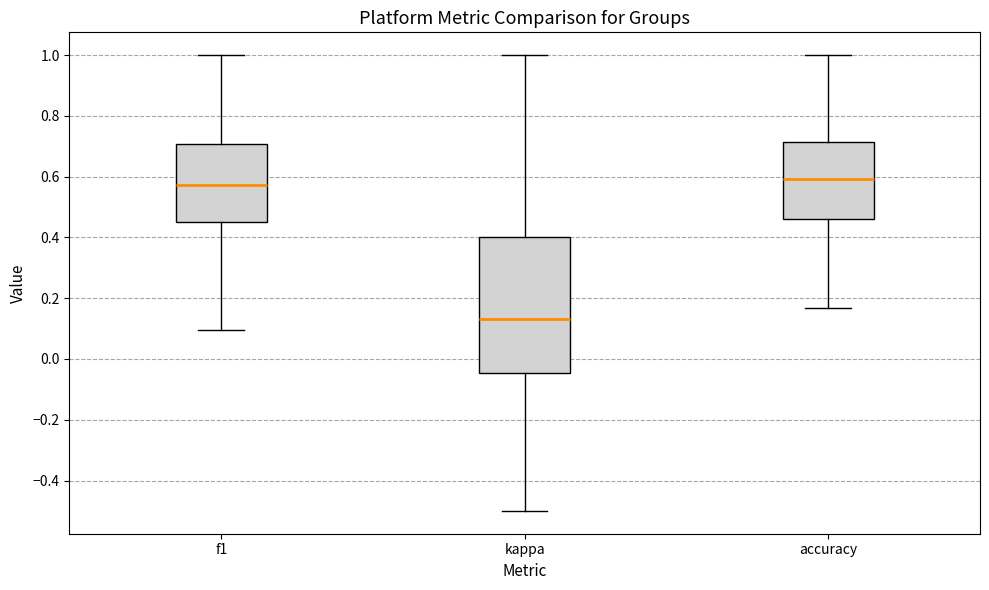

Which box is the tallest, from its lower edge to its upper edge?

kappa